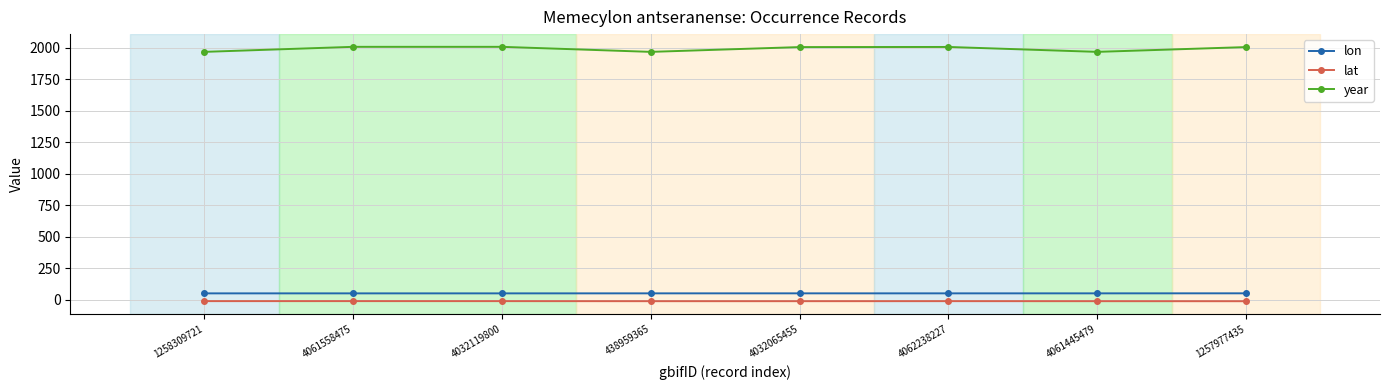

What is the sum of the lat values at 1258309721 and 1257977435?

-25.2